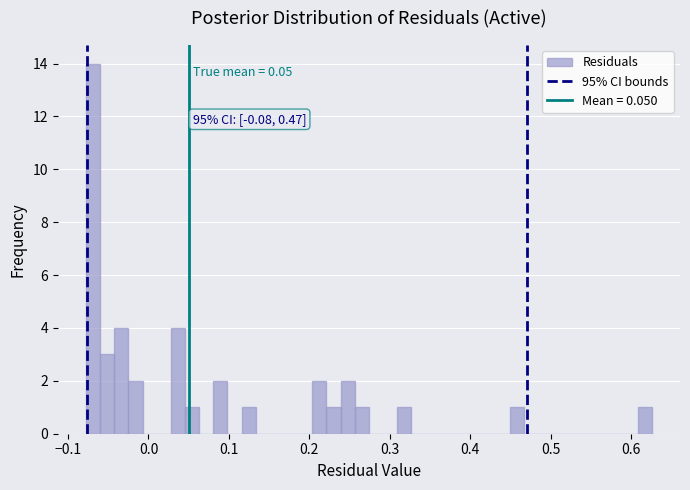

Around what value on the x-axis is the tallest bar? Give the approximate position of its centre, as read against the axis.

-0.07